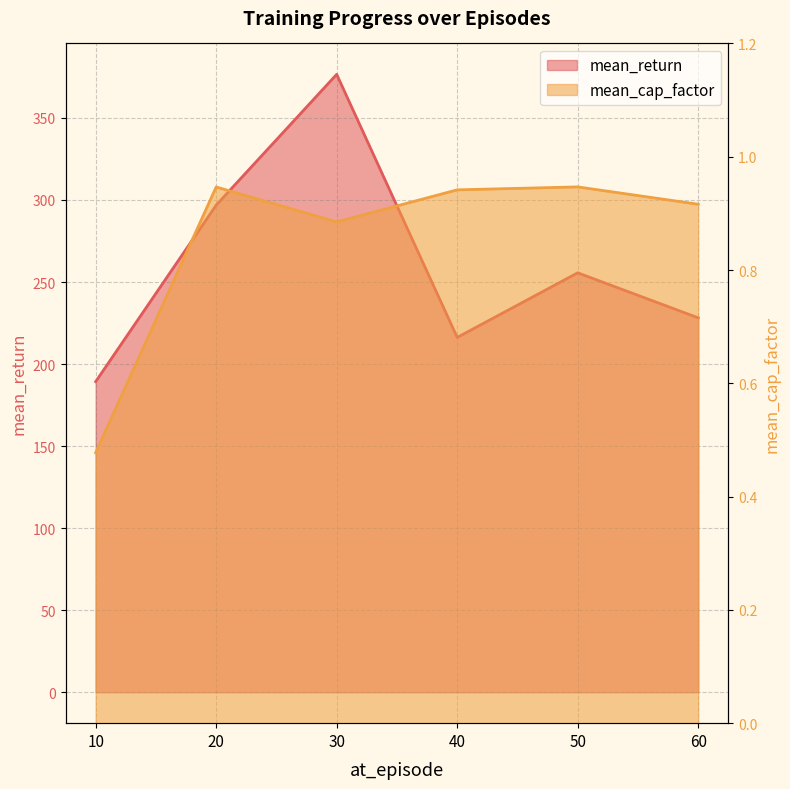

True or false: mean_return and mean_cap_factor cross at least once.

False